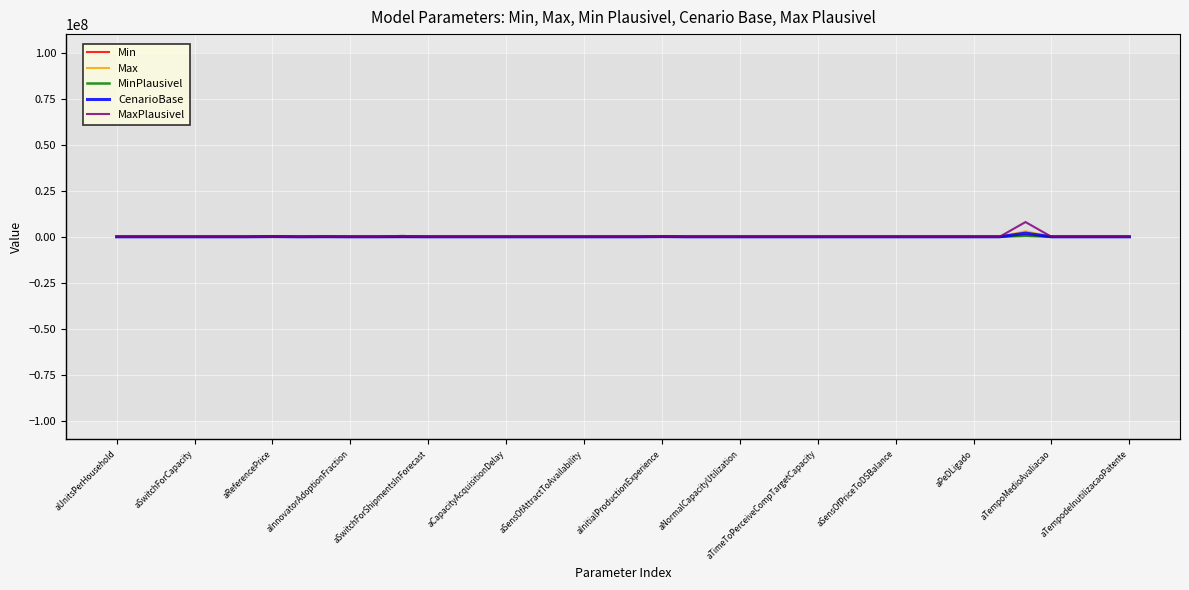

At how many categories does at least one series exceed 1966044?

1